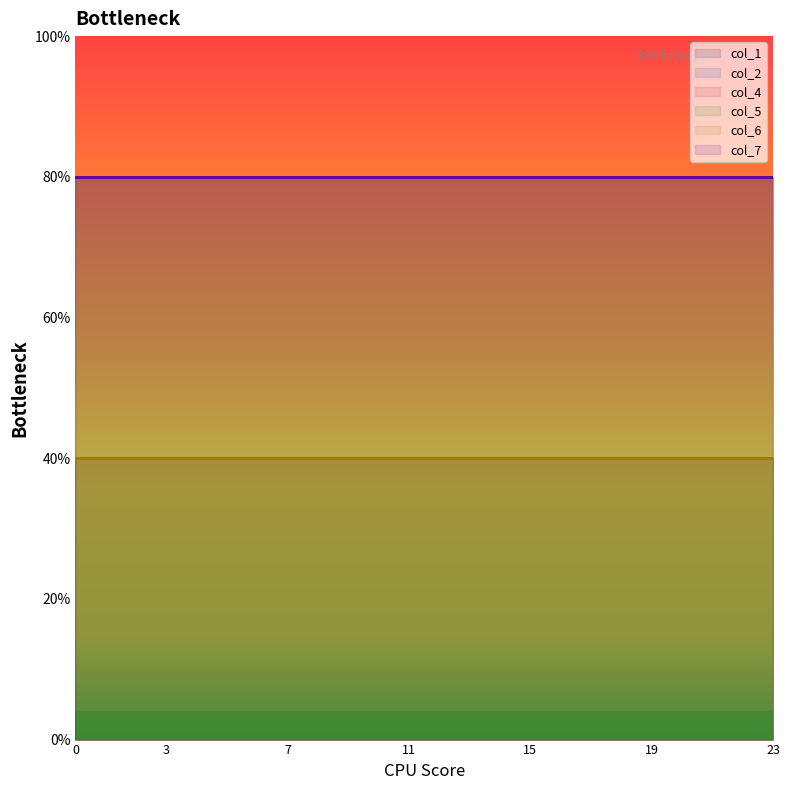

List the labels in order of col_6 value, largest first.

0, 1, 2, 3, 4, 5, 6, 7, 8, 9, 10, 11, 12, 13, 14, 15, 16, 17, 18, 19, 20, 21, 22, 23